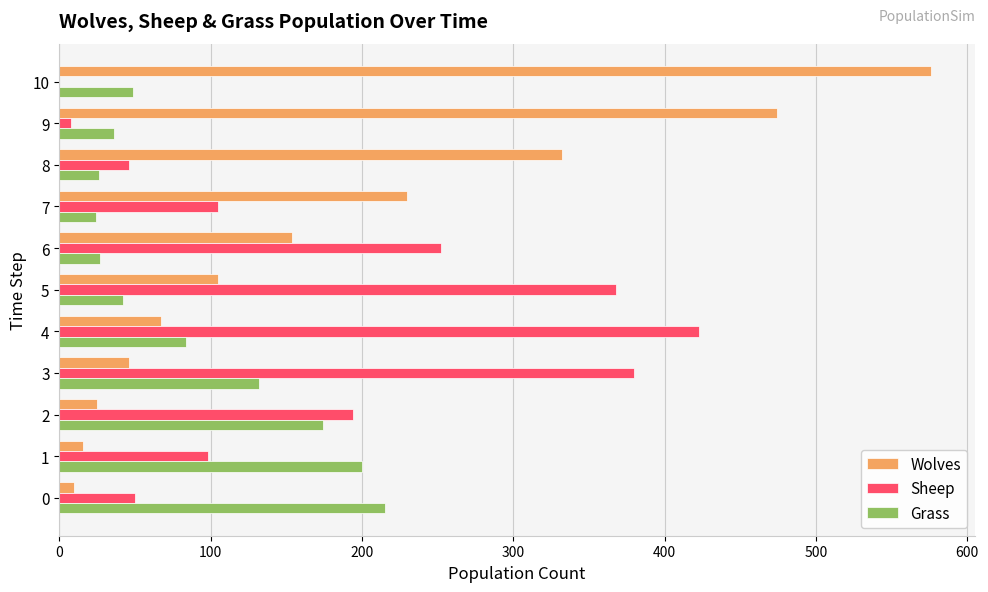

Which series changed the most between 0 and 4?

Sheep